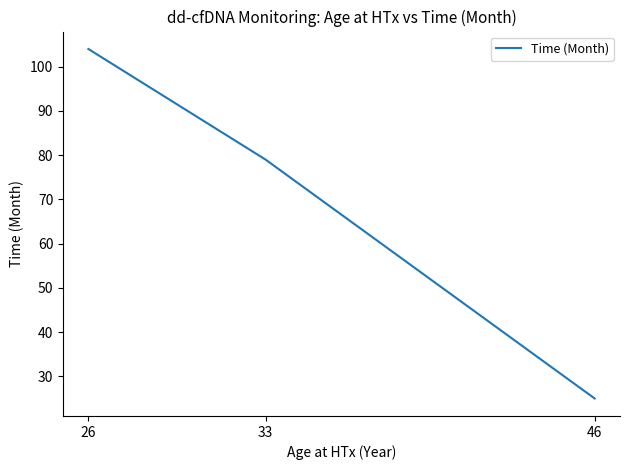

How many lines are shown in the chart?

1